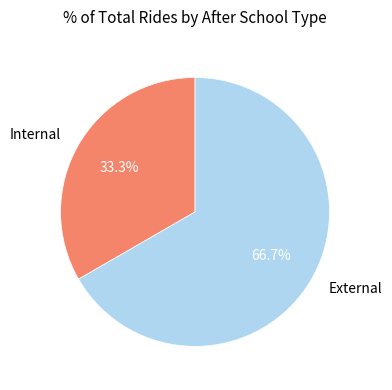

To the nearest percent, what is the average slice percentage?

50%